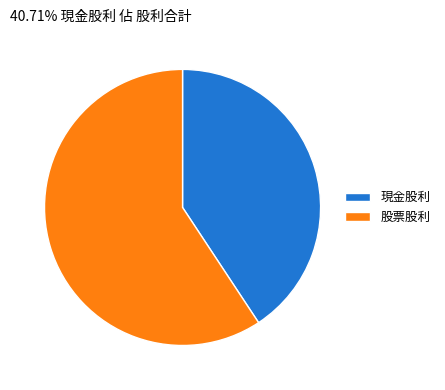

Rank the categories by value from lowest to highest.

現金股利, 股票股利